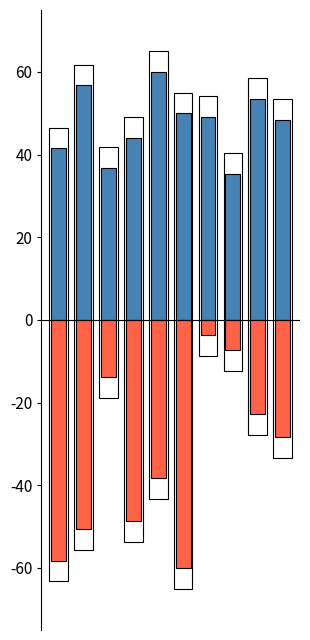

What is the difference between the highest and lowest values at 1?

107.4